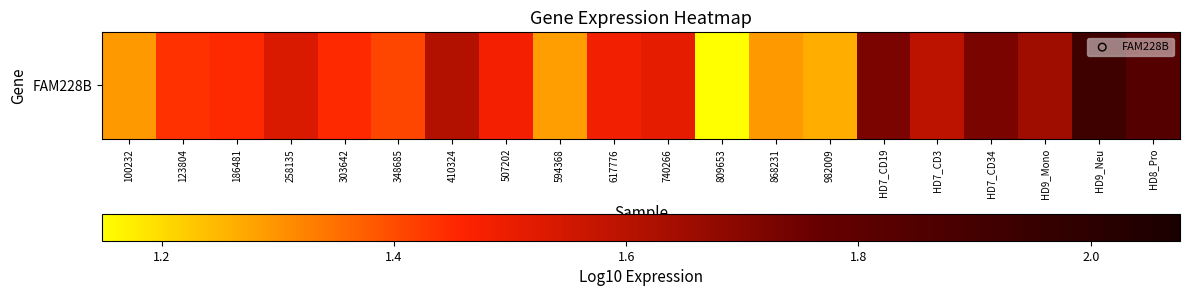

What is the change in value from 303642 to HD7_CD34?

+0.3